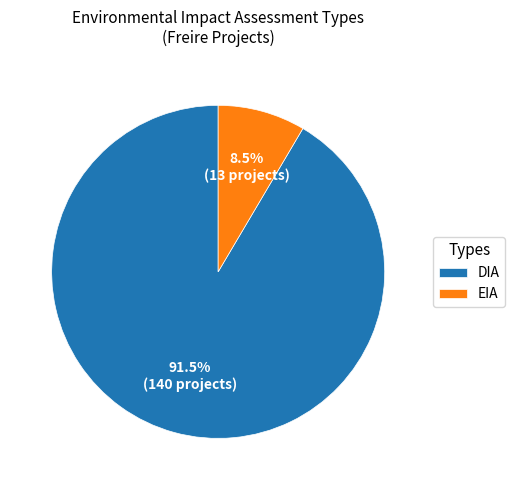

Count the number of slices in the pie.

2